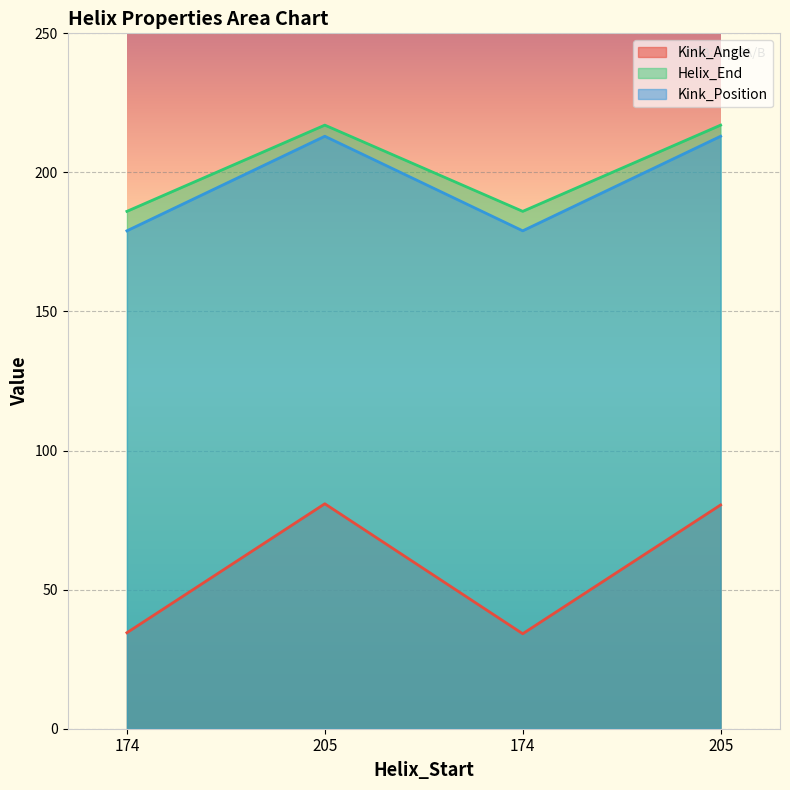

At how many categories does at least one series exceed 205?

2